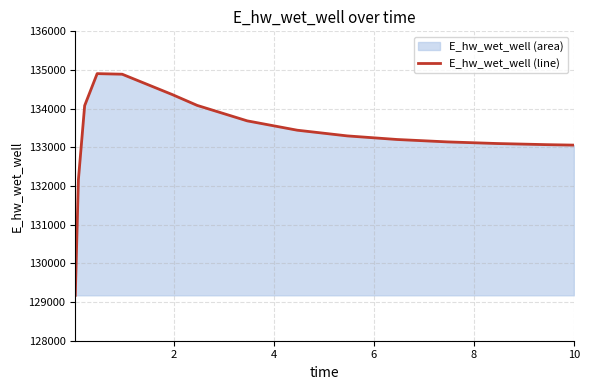

What is the greatest value displayed?

134906.4